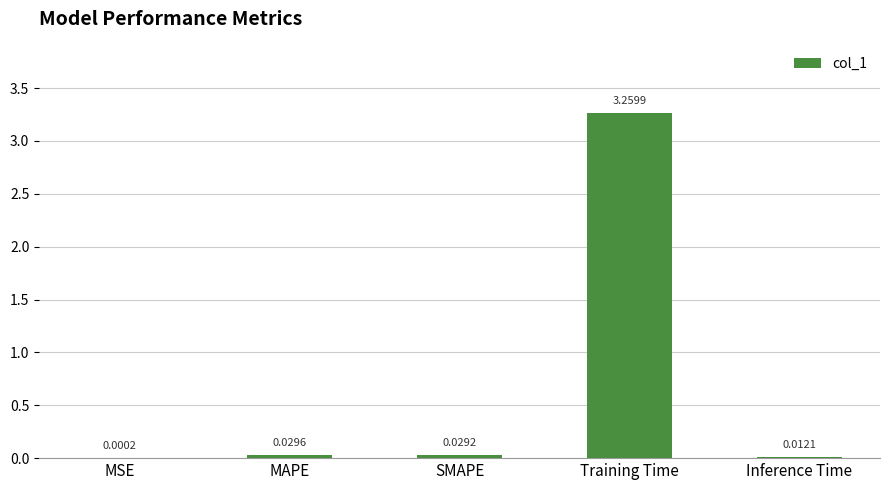

Which has a higher value, MAPE or SMAPE?

MAPE